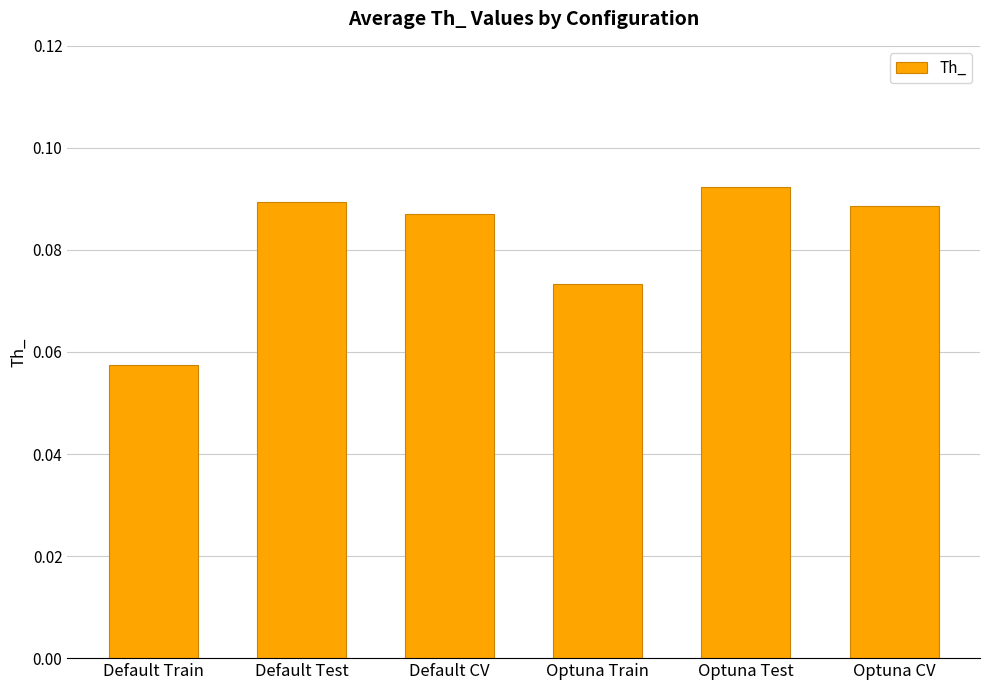

Which category has the highest value across all series?

Optuna Test